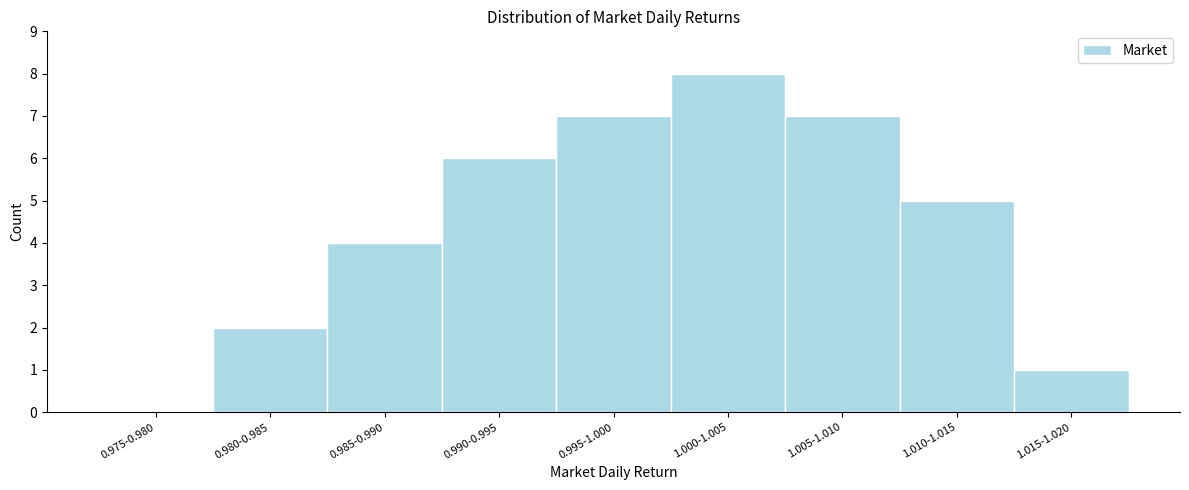

Reading left to right, what are all the values shown in this chart?

0.975-0.980=0	0.980-0.985=2	0.985-0.990=4	0.990-0.995=6	0.995-1.000=7	1.000-1.005=8	1.005-1.010=7	1.010-1.015=5	1.015-1.020=1